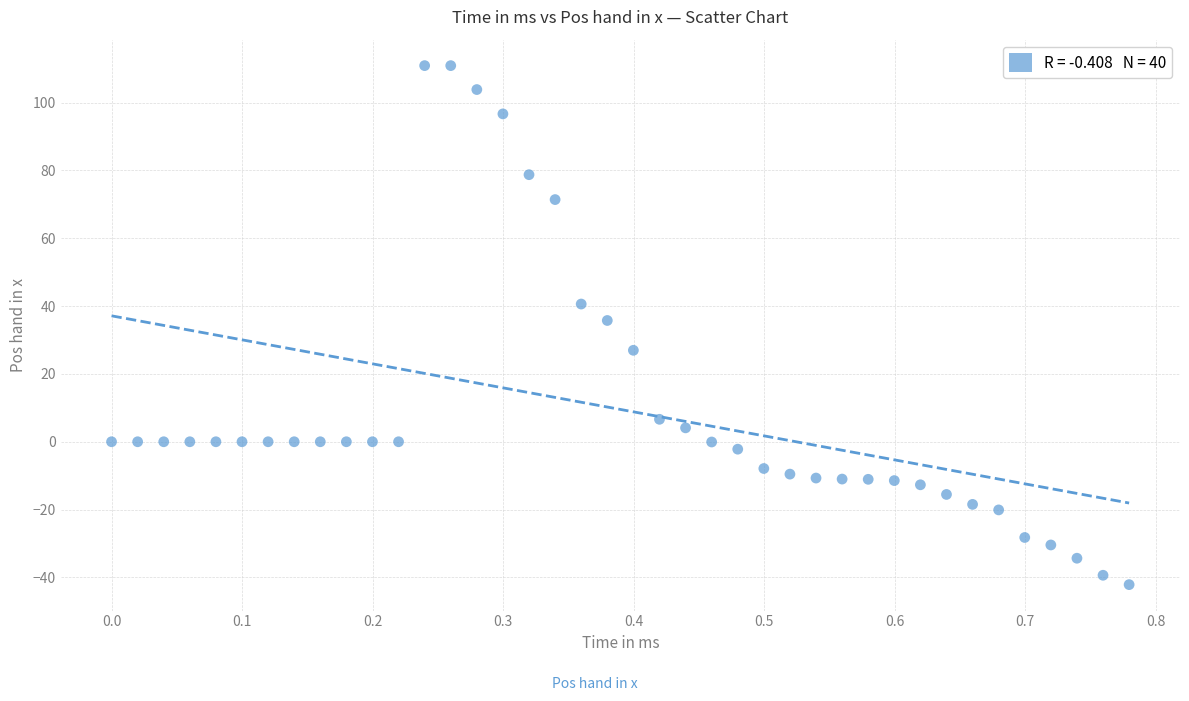

What is the range of X values (max minus min)?

0.8